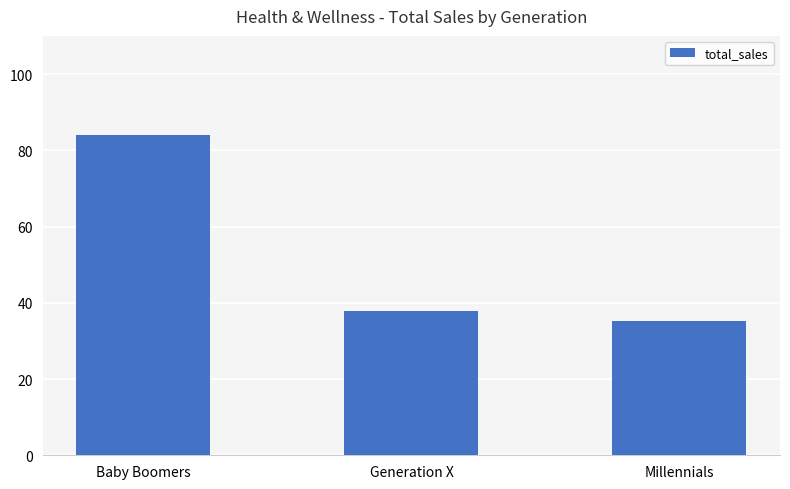

List the labels in order of value, smallest first.

Millennials, Generation X, Baby Boomers